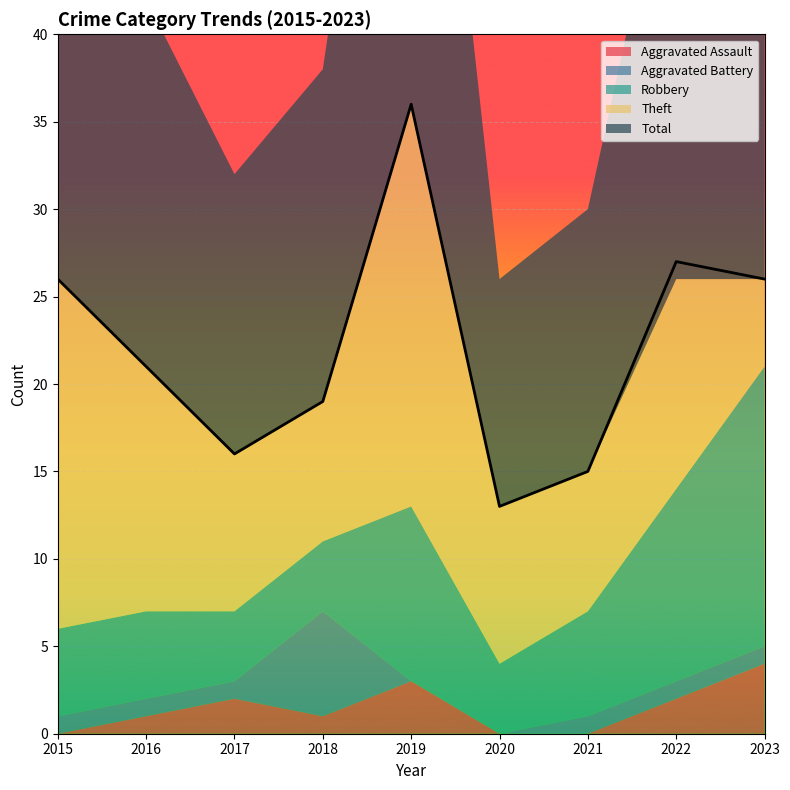

Which has a higher value, 2017 or 2020?

2017